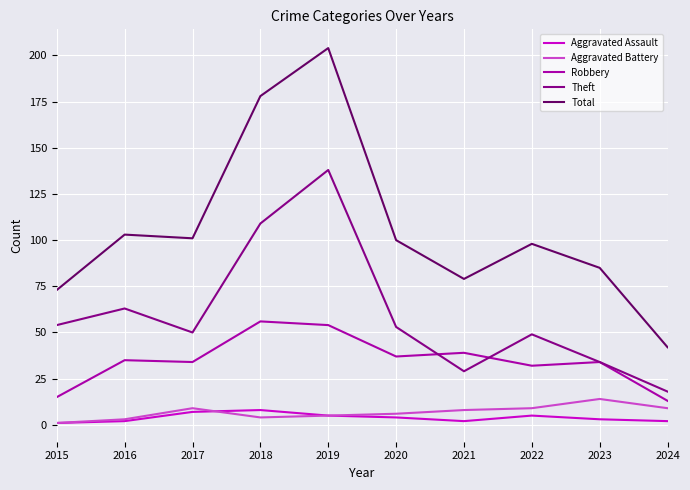

Reading left to right, list all the values displayed in this chart.

Aggravated Assault: 1	2	7	8	5	4	2	5	3	2
Aggravated Battery: 1	3	9	4	5	6	8	9	14	9
Robbery: 15	35	34	56	54	37	39	32	34	13
Theft: 54	63	50	109	138	53	29	49	34	18
Total: 73	103	101	178	204	100	79	98	85	42